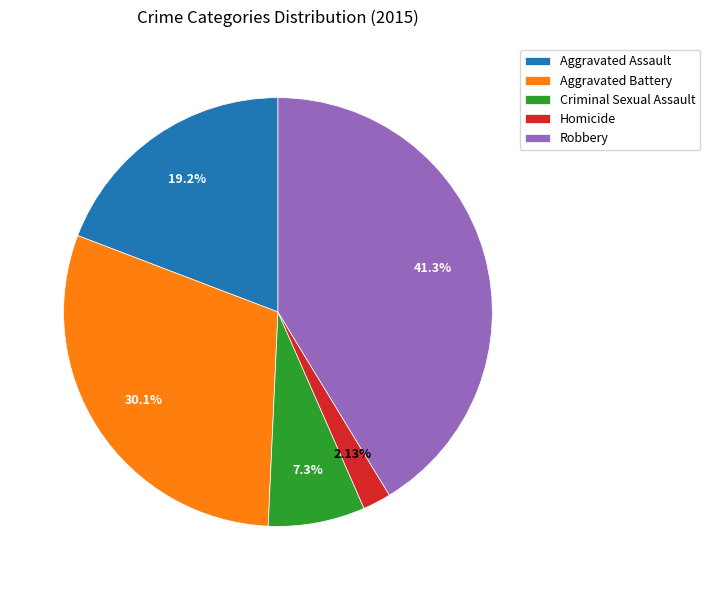

Which category has the smallest portion of the pie?

Homicide